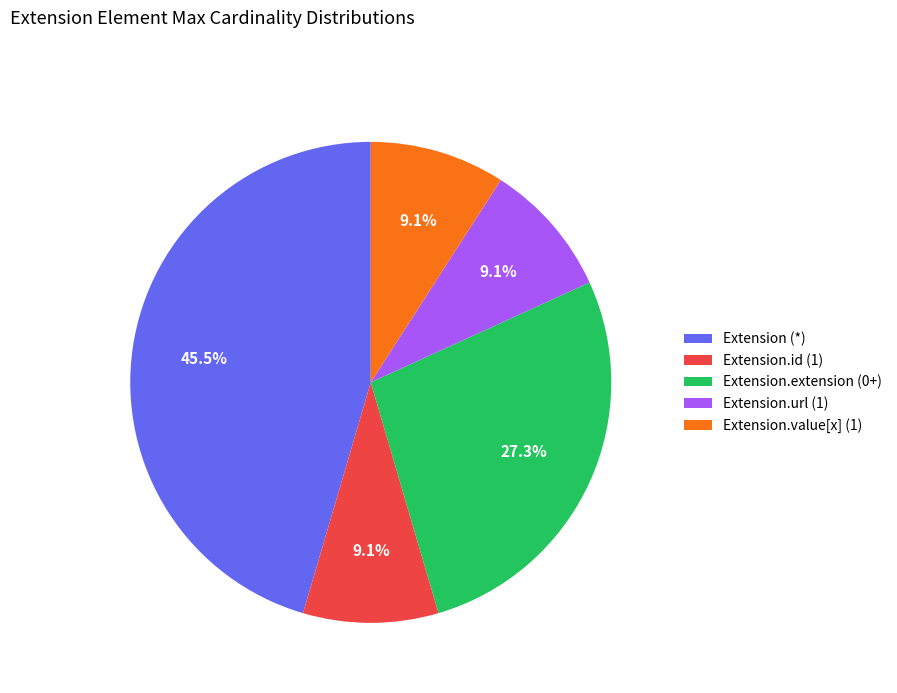

Which category has the biggest portion of the pie?

Extension (*)